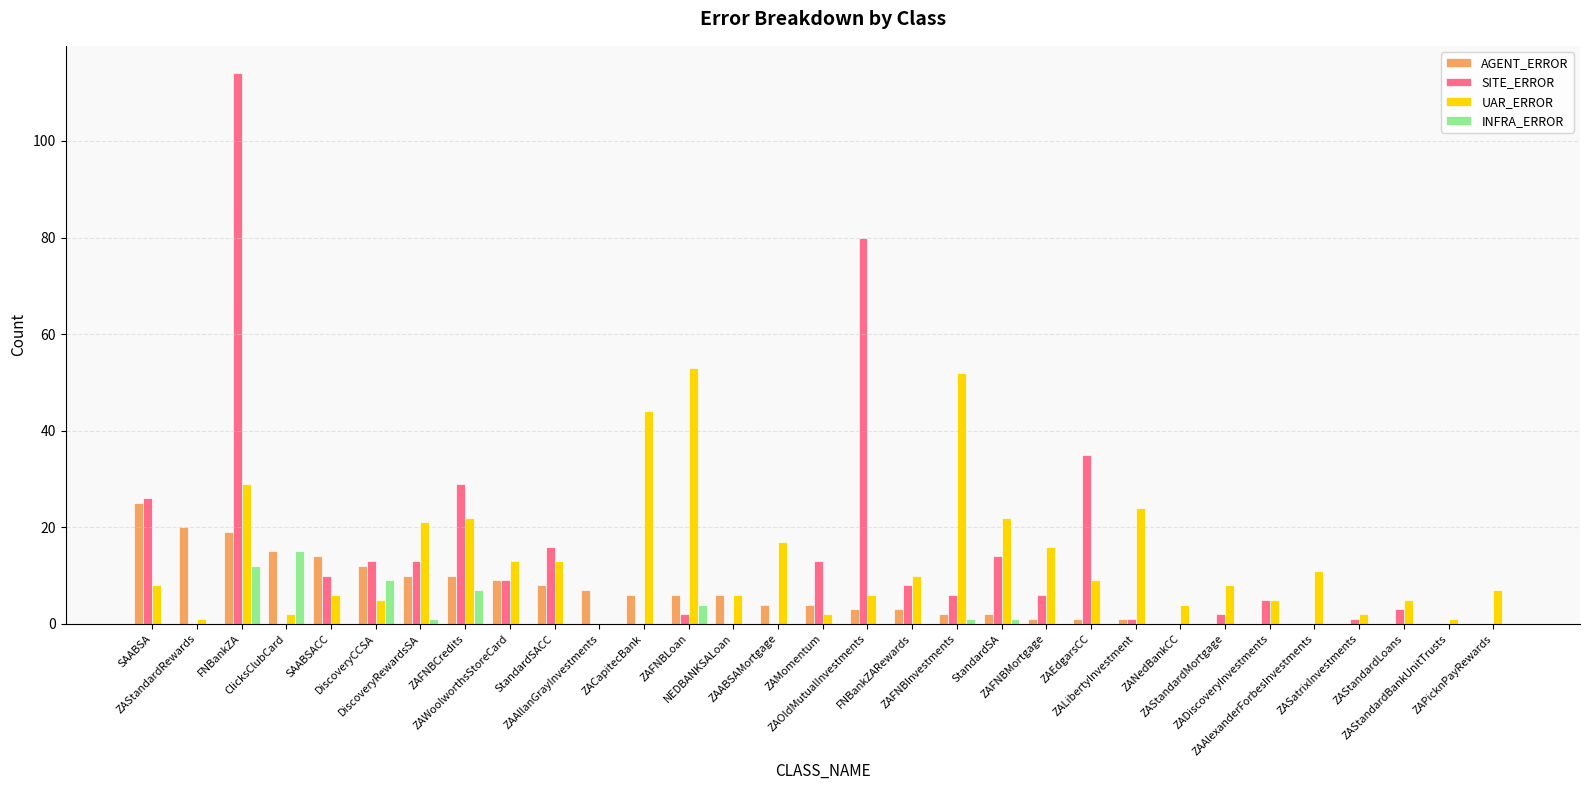

What is the sum of all AGENT_ERROR values?

188